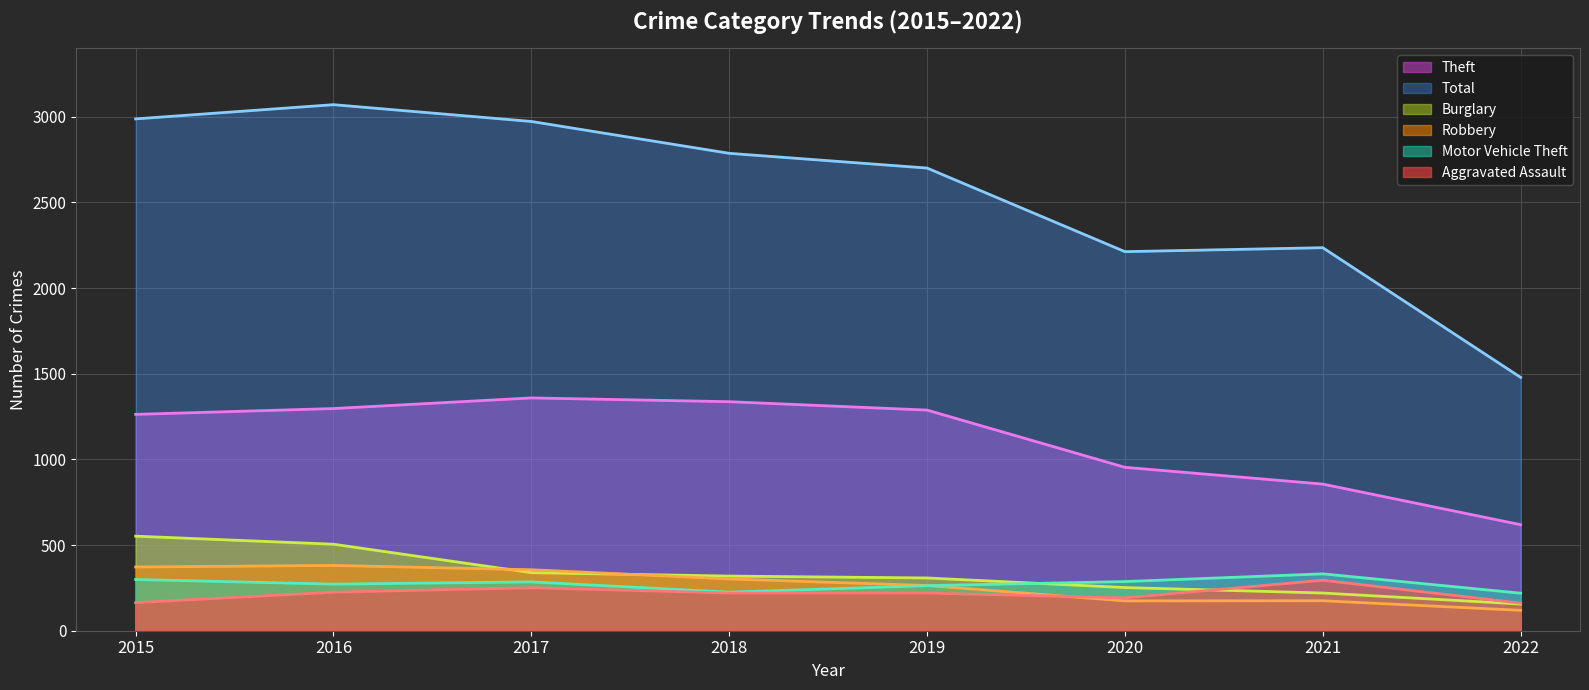

How many distinct data groups are displayed?

6